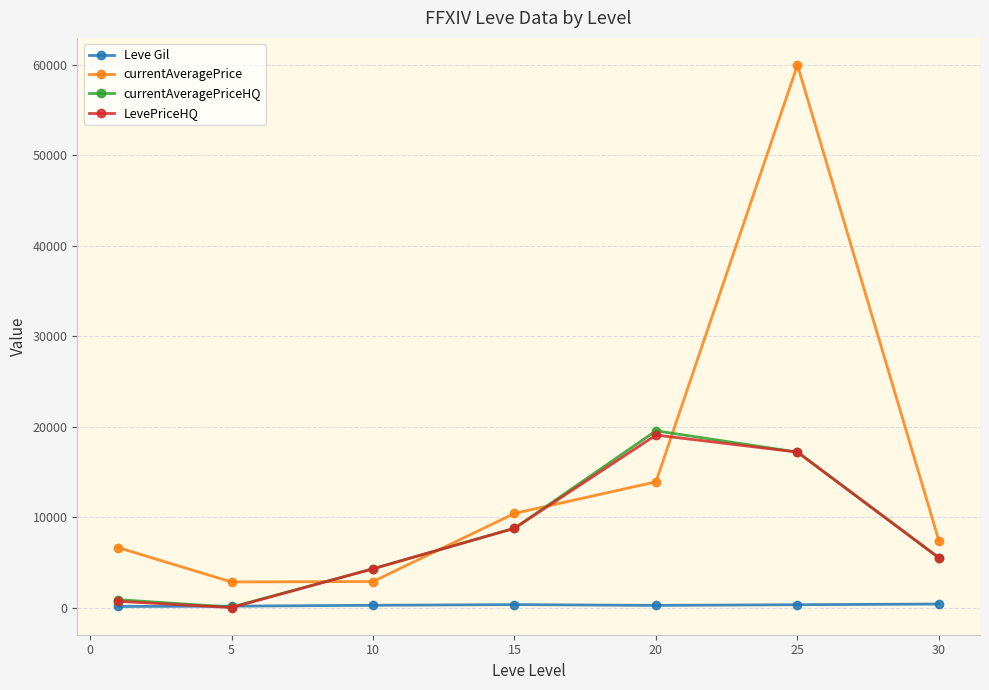

How many values in the currentAveragePrice series are below 7385?

3